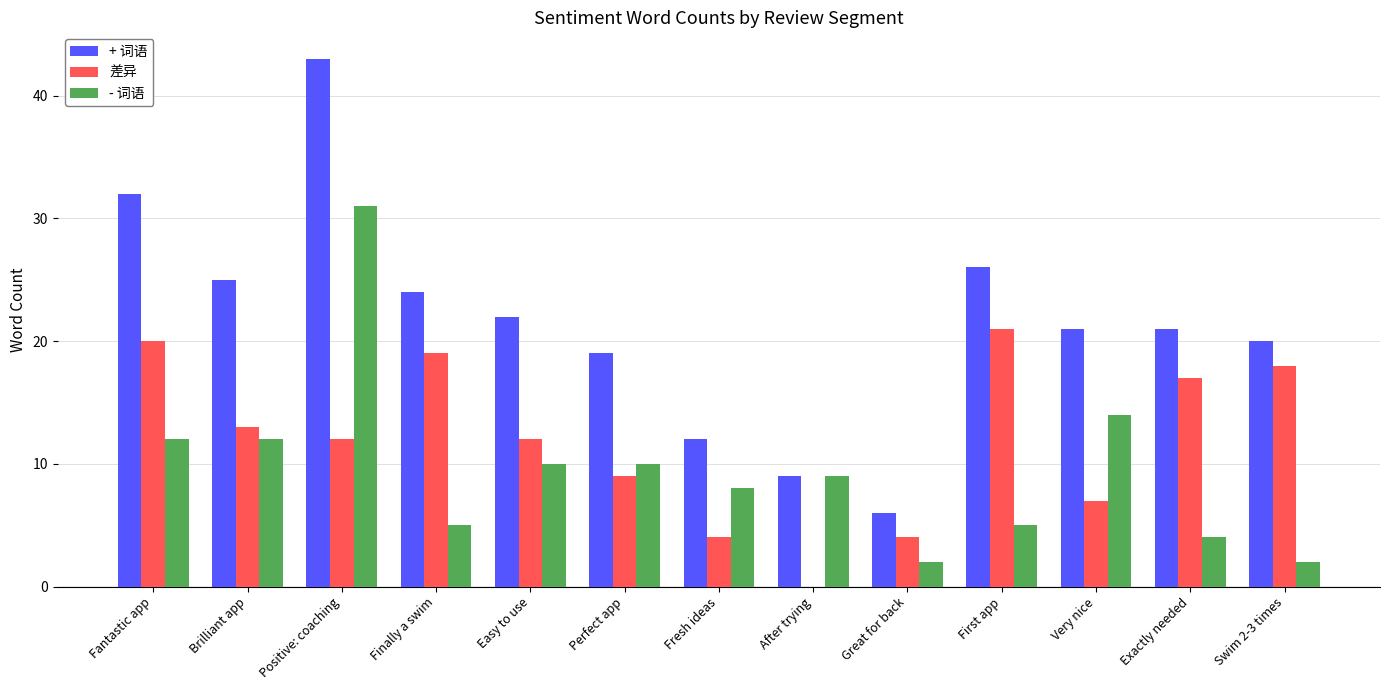

Reading left to right, transcribe all the data shown in this chart.

+ 词语: 32	25	43	24	22	19	12	9	6	26	21	21	20
差异: 20	13	12	19	12	9	4	0	4	21	7	17	18
- 词语: 12	12	31	5	10	10	8	9	2	5	14	4	2